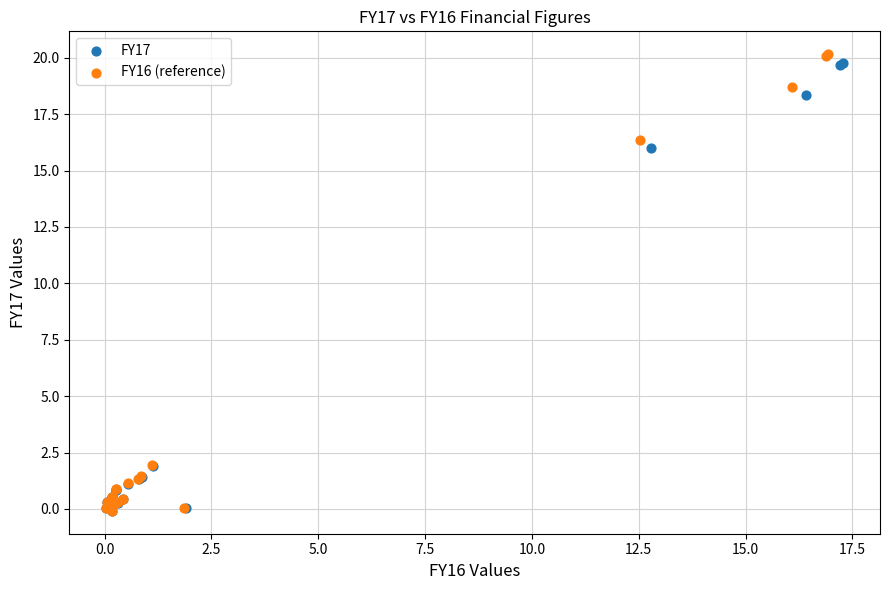

Which series reaches the maximum Y coordinate?

FY16 (reference)